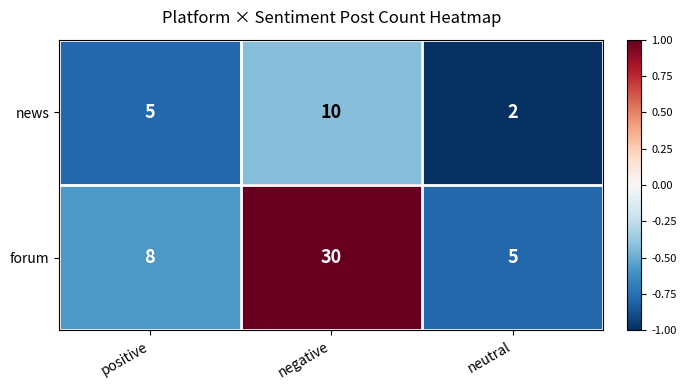

What is the spread (max minus min) of values at positive?

3